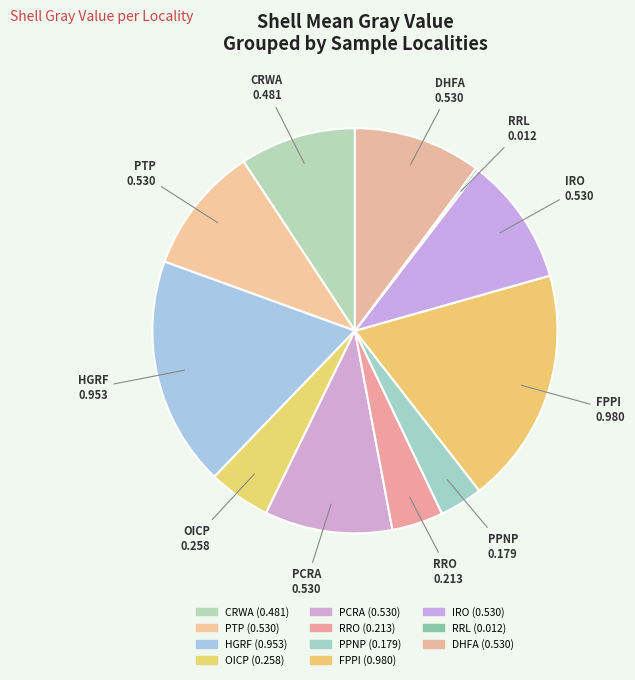

The DHFA slice represents 17% of the pie. True or false?

False